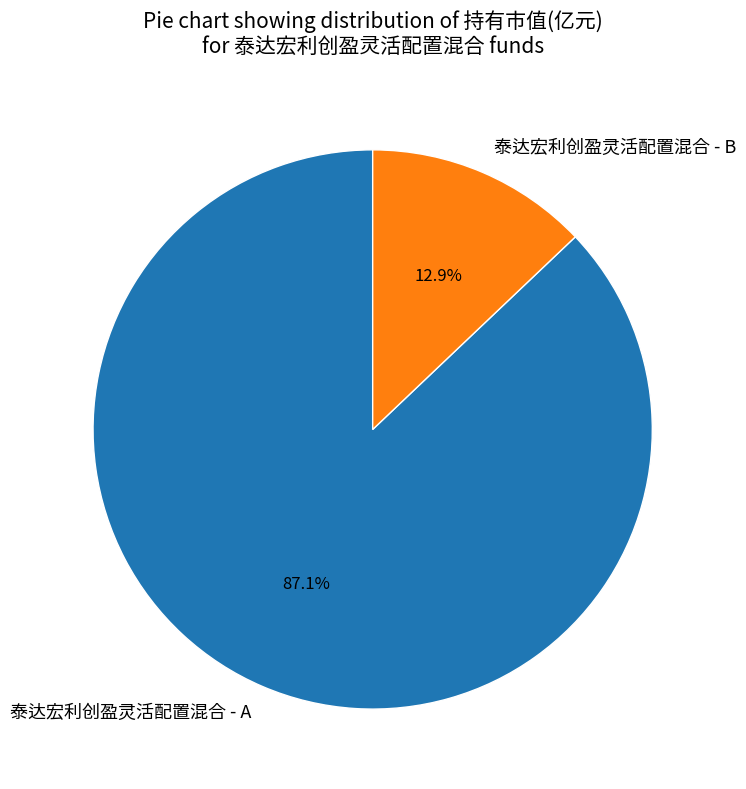

How many slices are in this pie chart?

2